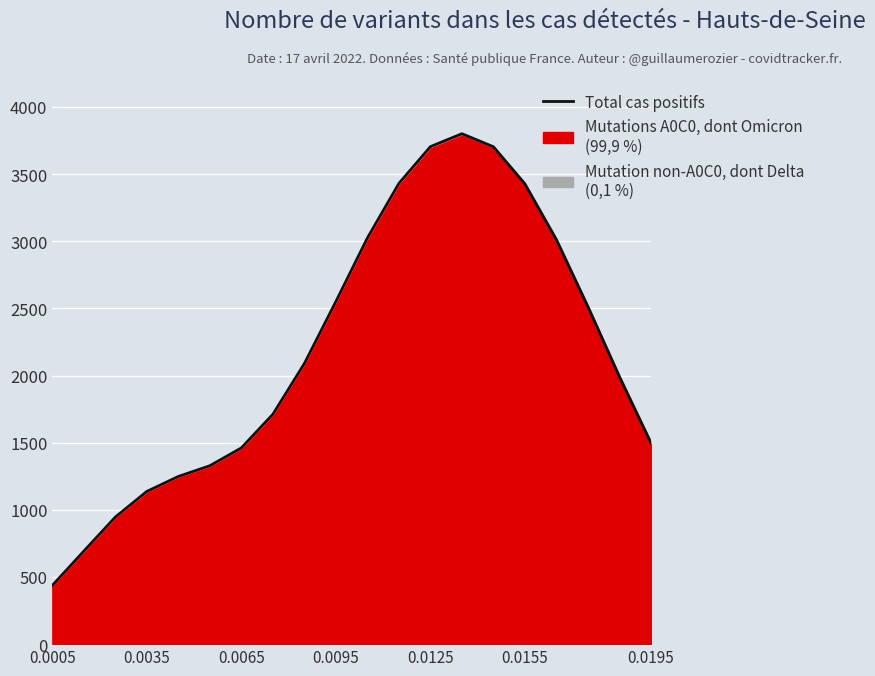

At which category does the chart reach its peak across all series?

13